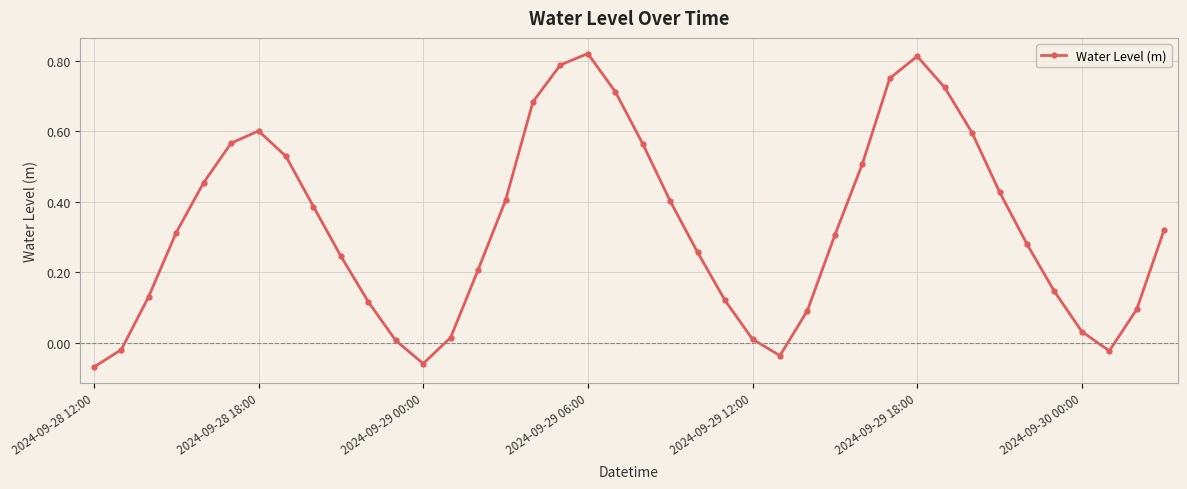

What is the sum of all values?

13.2